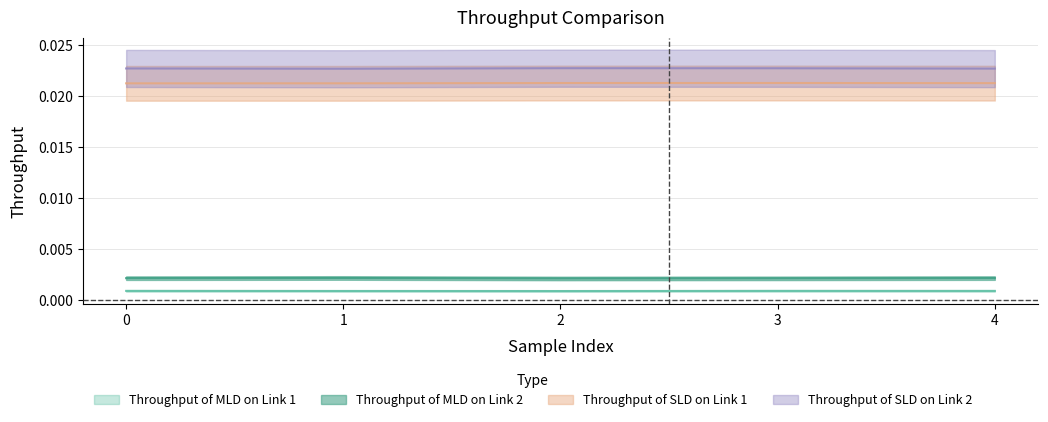

True or false: Throughput of SLD on Link 2 and Throughput of SLD on Link 1 intersect in this chart.

False